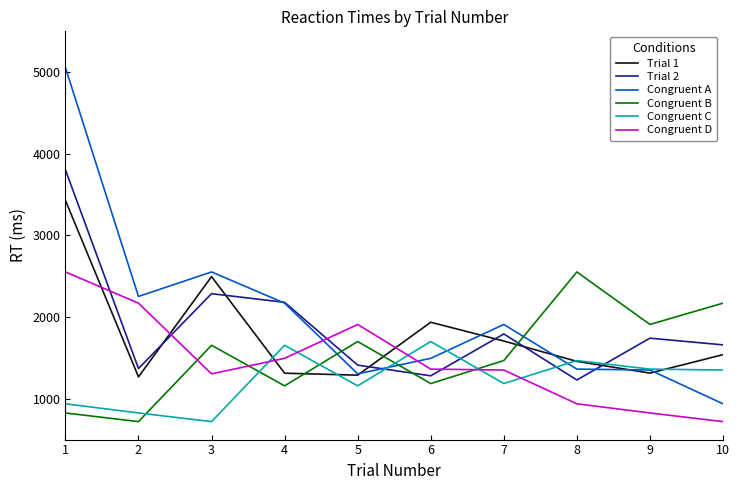

Is the value of Congruent A at 3 greater than the value of Trial 1 at 10?

Yes